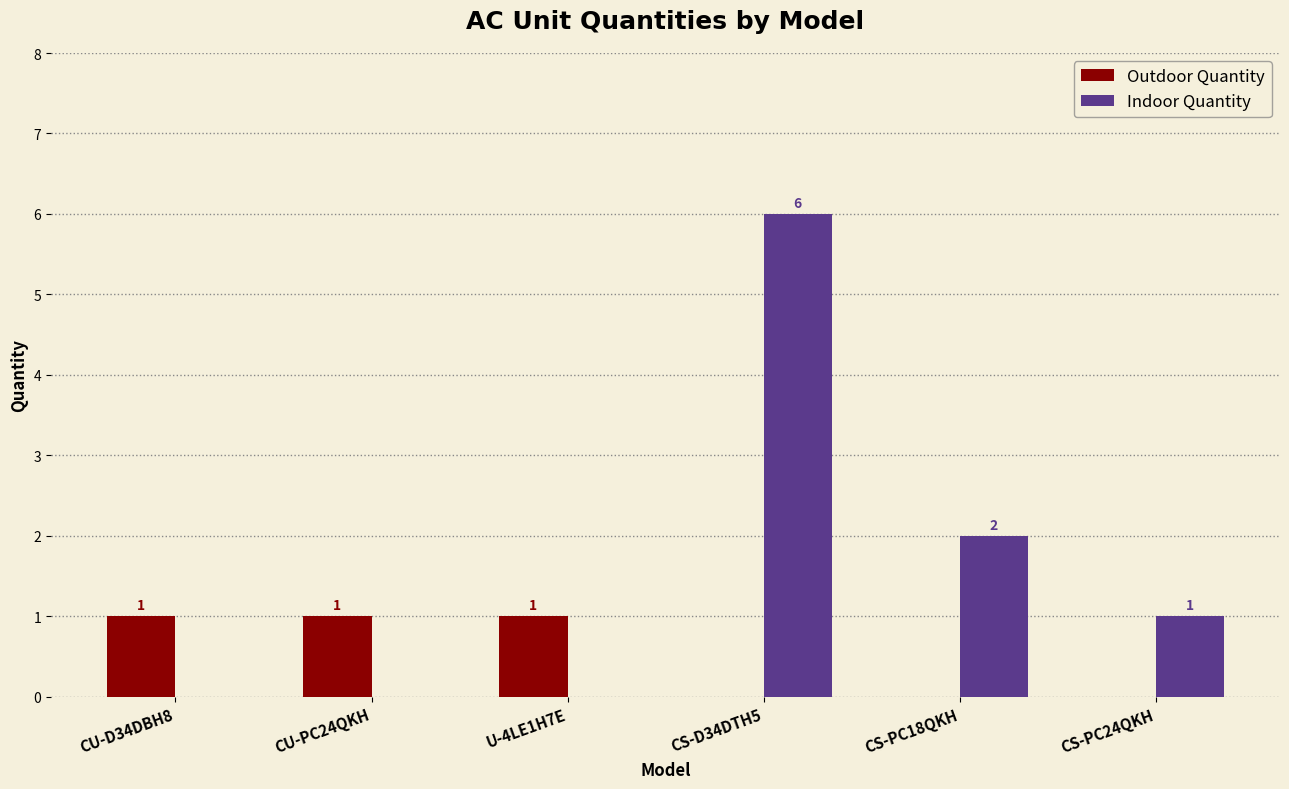

Reading right to left, extract all data points from this chart.

Outdoor Quantity: 0	0	0	1	1	1
Indoor Quantity: 1	2	6	0	0	0